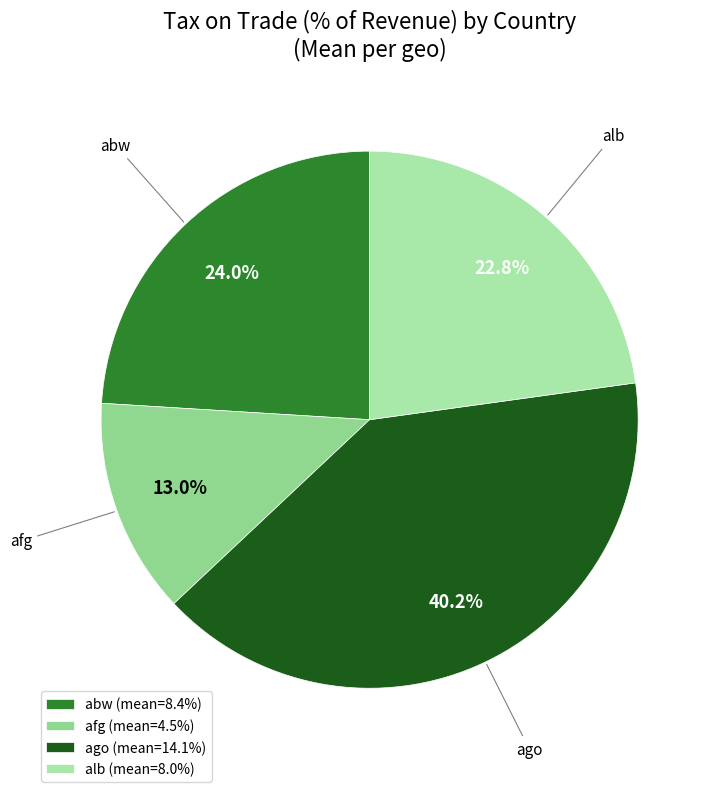

How many slices are in this pie chart?

4